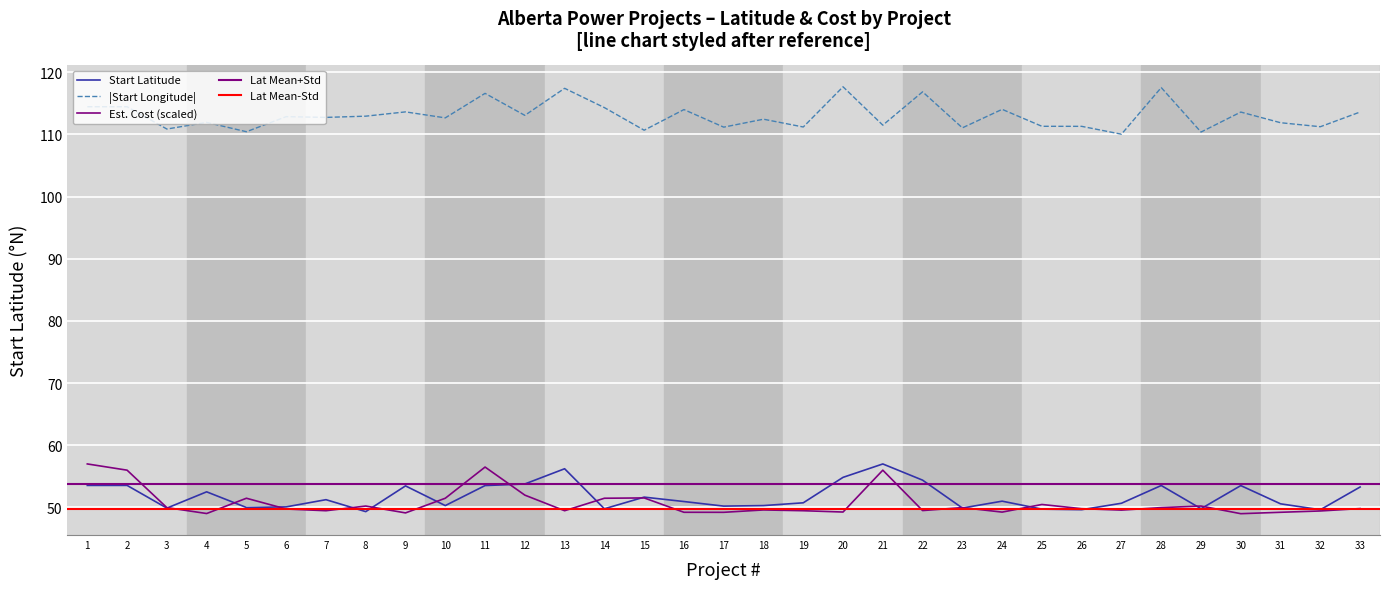

What is the average value of the Start Latitude series?

51.8